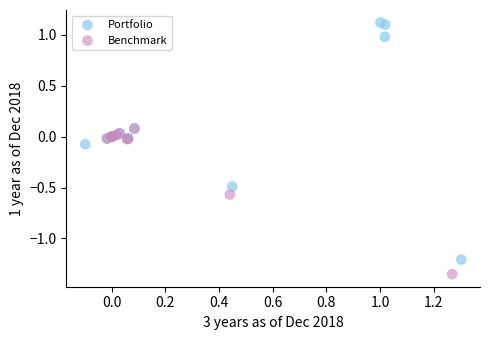

Which series contains the lowest Y value?

Benchmark